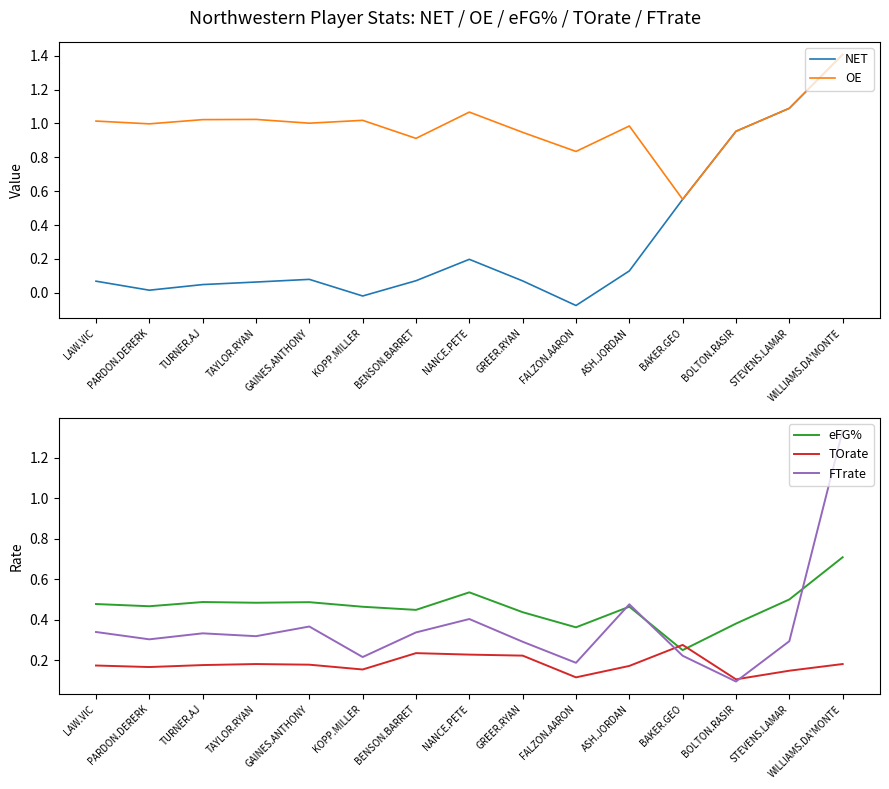

Rank the series at ASH.JORDAN from lowest to highest value.

NET, TOrate, eFG%, FTrate, OE